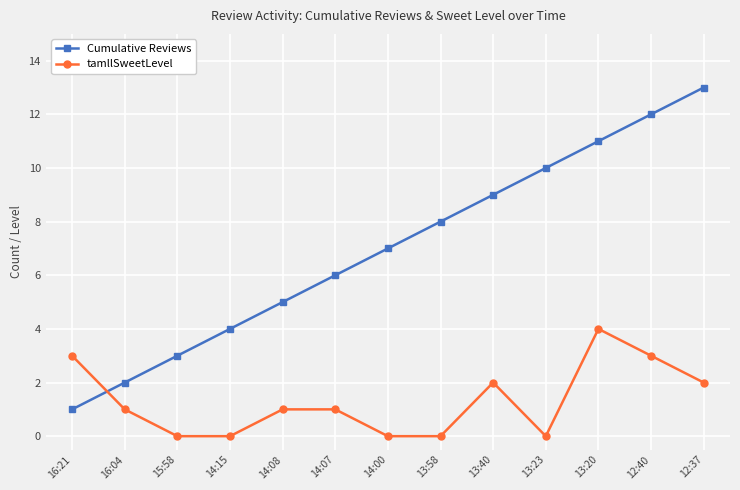

What value does the Cumulative Reviews series have at 13:58?

8